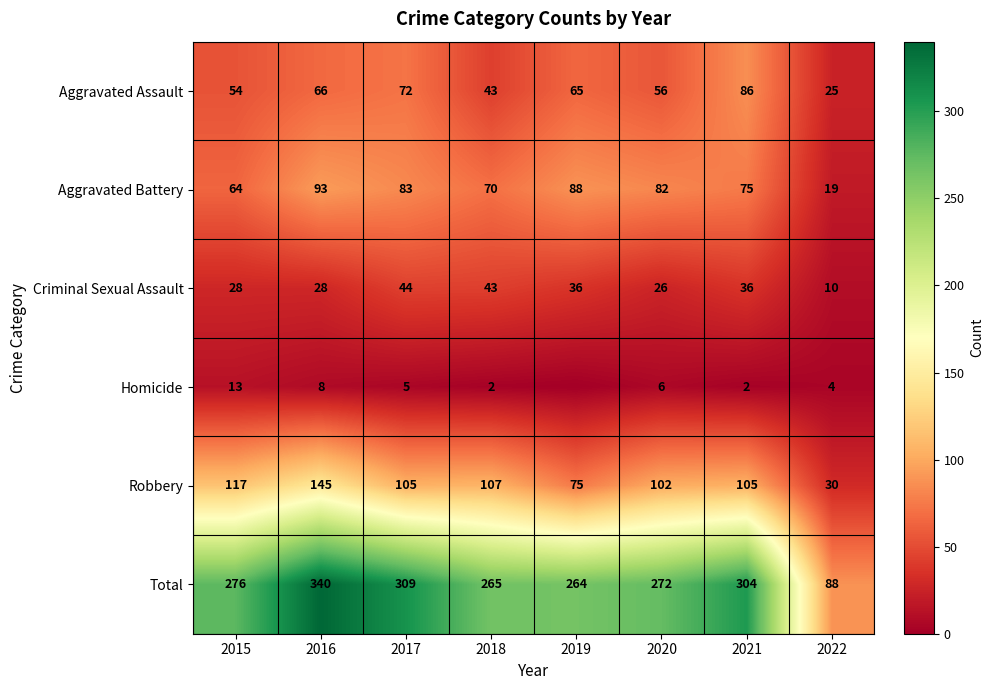

At 2021, list the series in order from largest to smallest.

Total, Robbery, Aggravated Assault, Aggravated Battery, Criminal Sexual Assault, Homicide